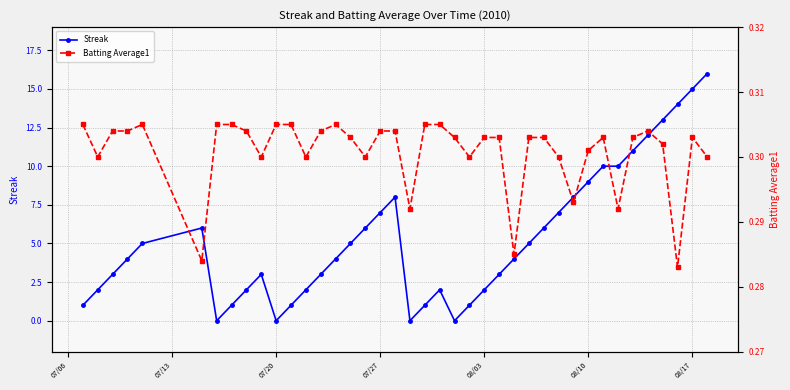

What is the maximum value for Streak?

16